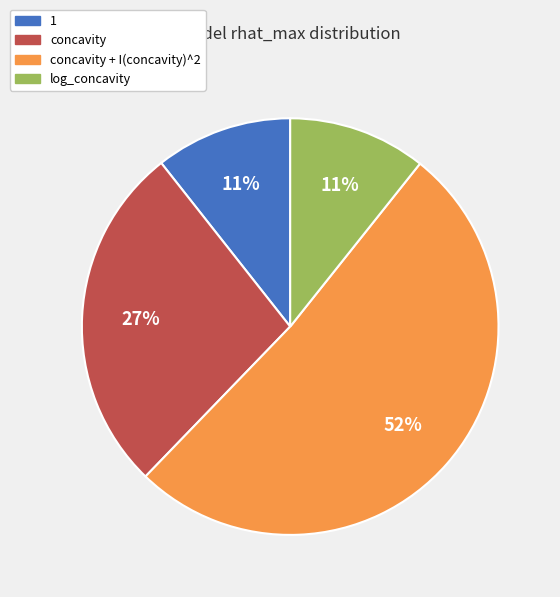

True or false: 1 accounts for 2% of the total.

False